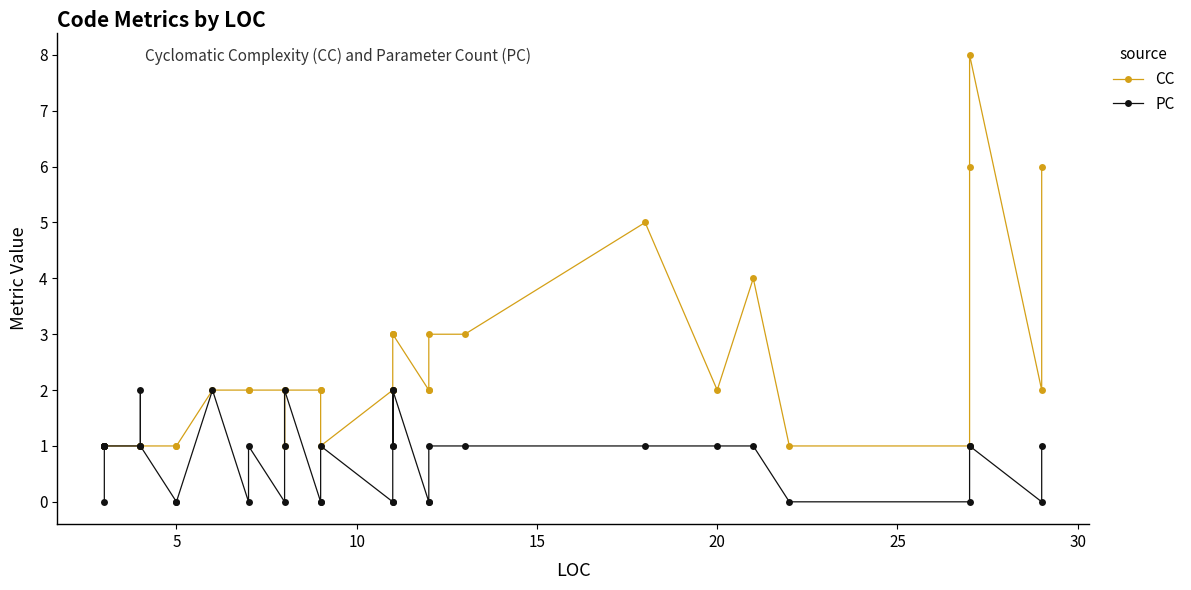

What is the difference between the maximum and minimum values in the CC series?

7